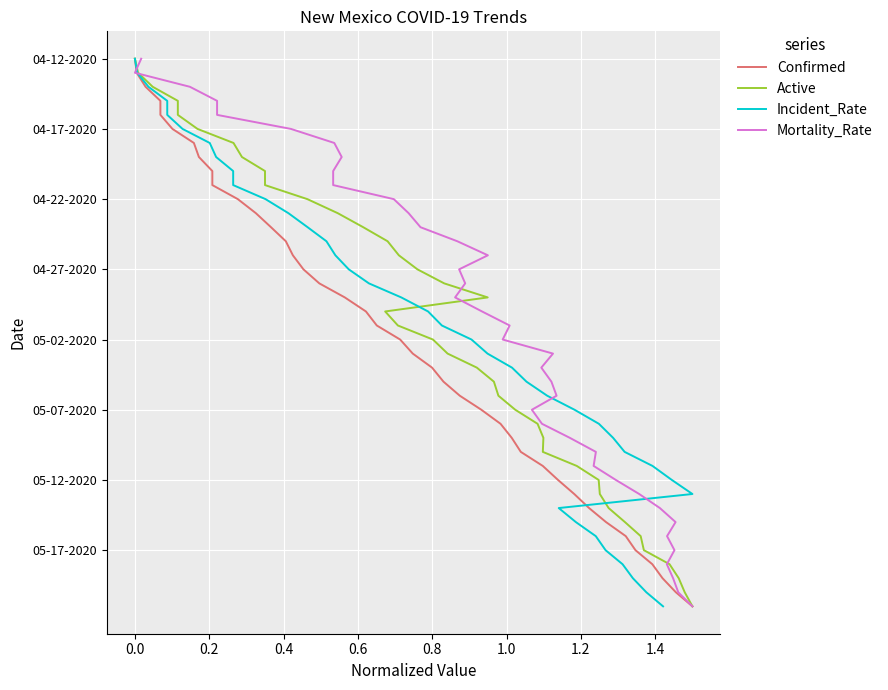

The value of Incident_Rate at 1.2 is 7. True or false?

True